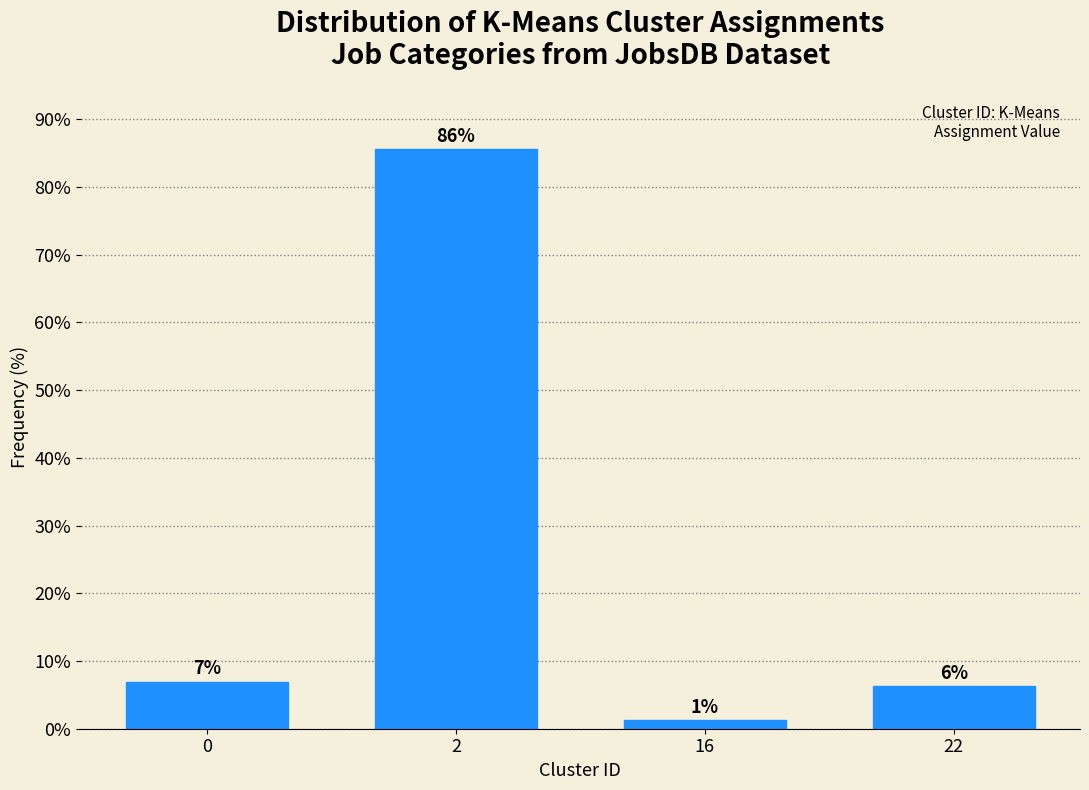

How many bars are there in total?

4